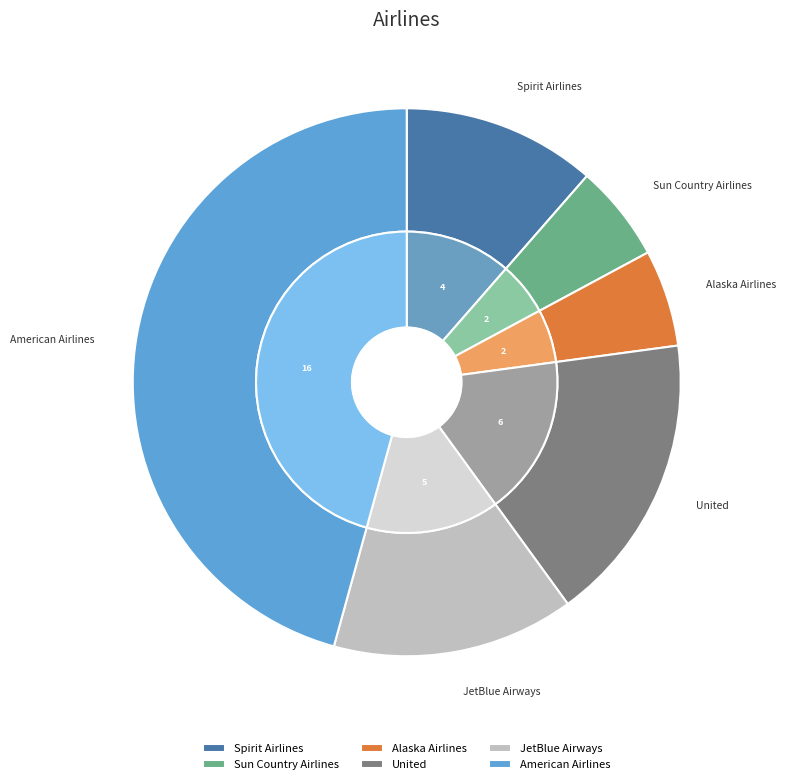

Does United represent more than half of the total?

No